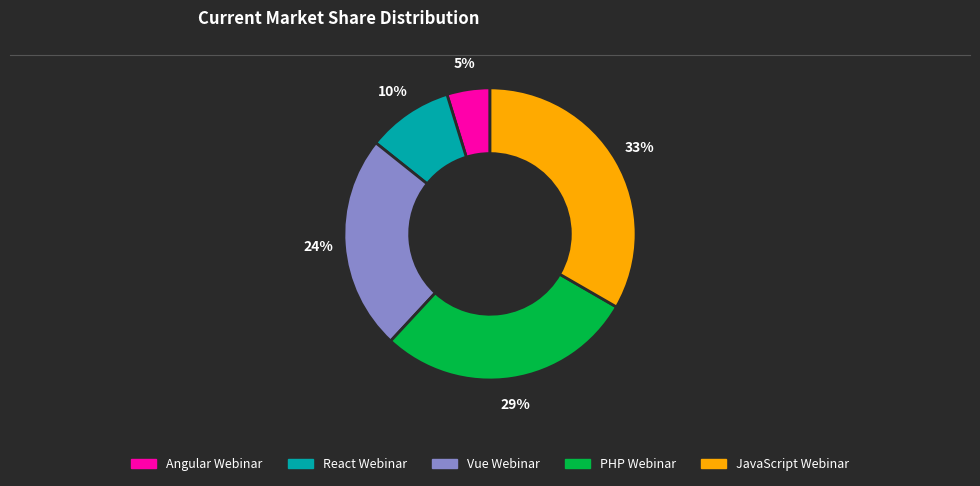

Which slice is the smallest?

Angular Webinar